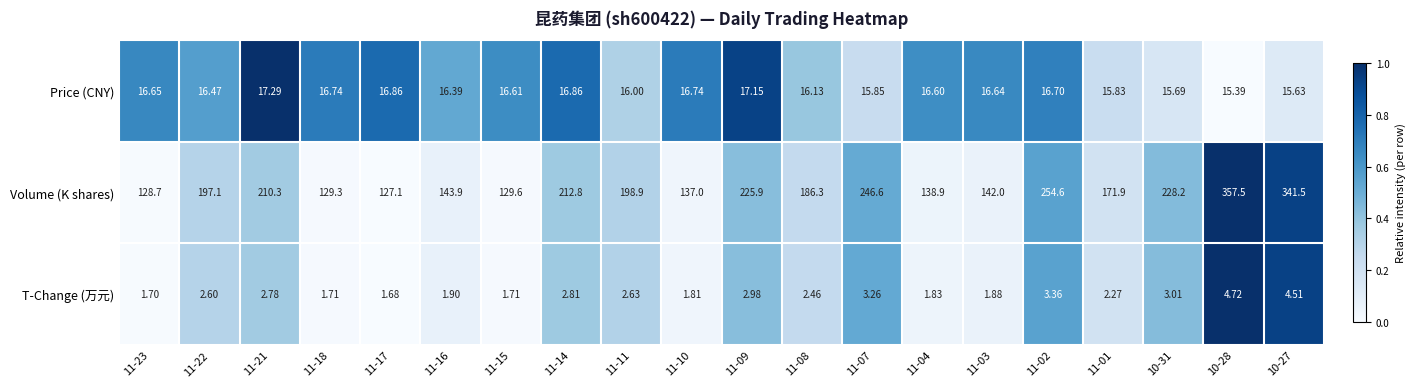

What is the total value across all series at 11-09?

246.0